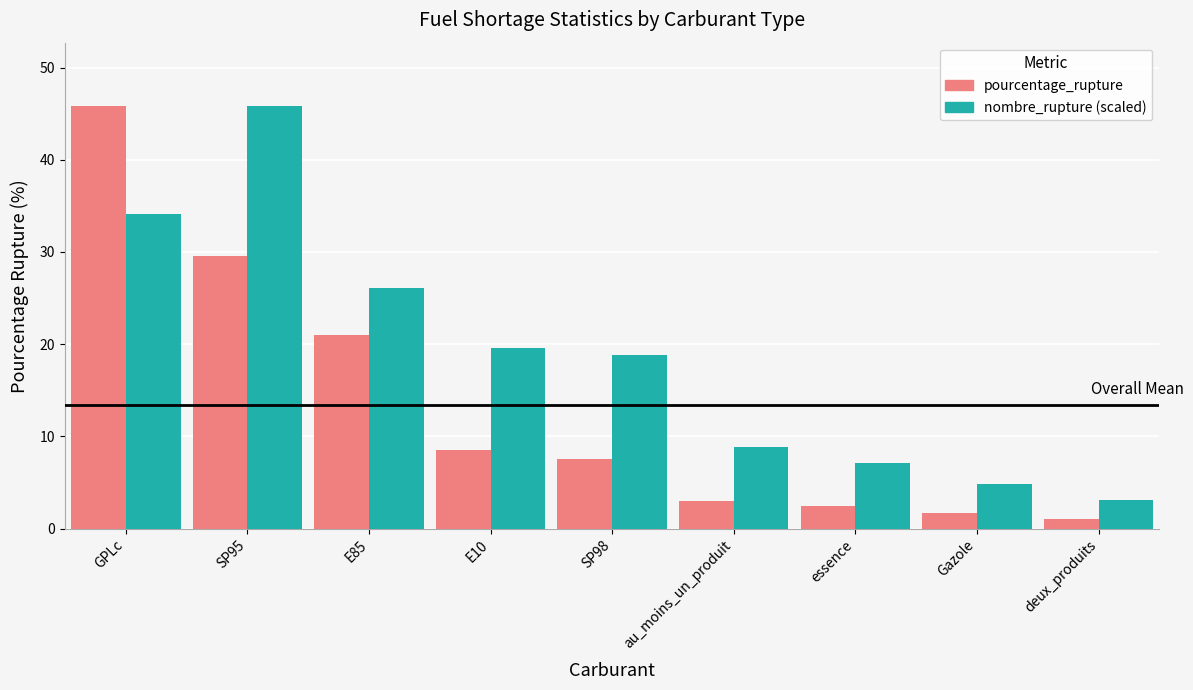

What is the difference between the highest and lowest values at SP98?

11.3